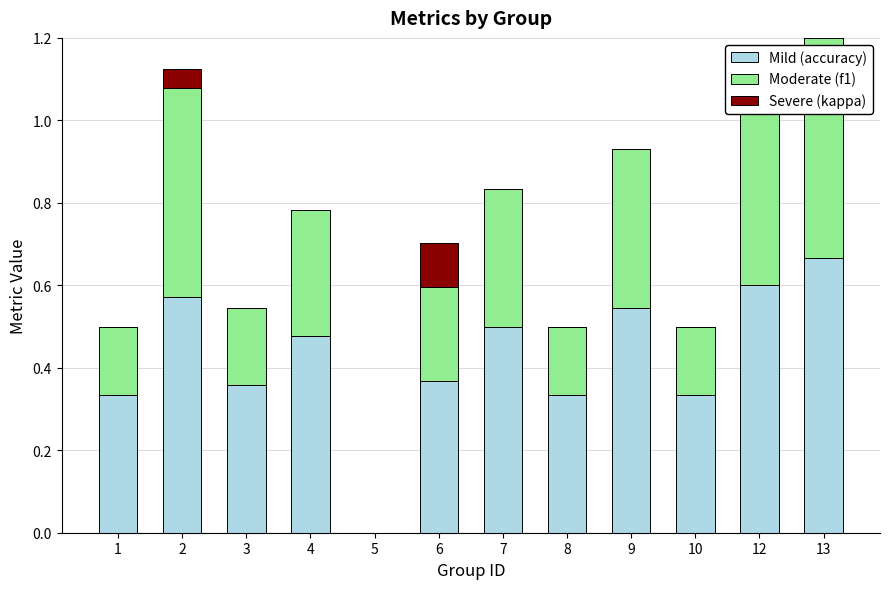

Between 3 and 13, which series saw the biggest shift?

Moderate (f1)